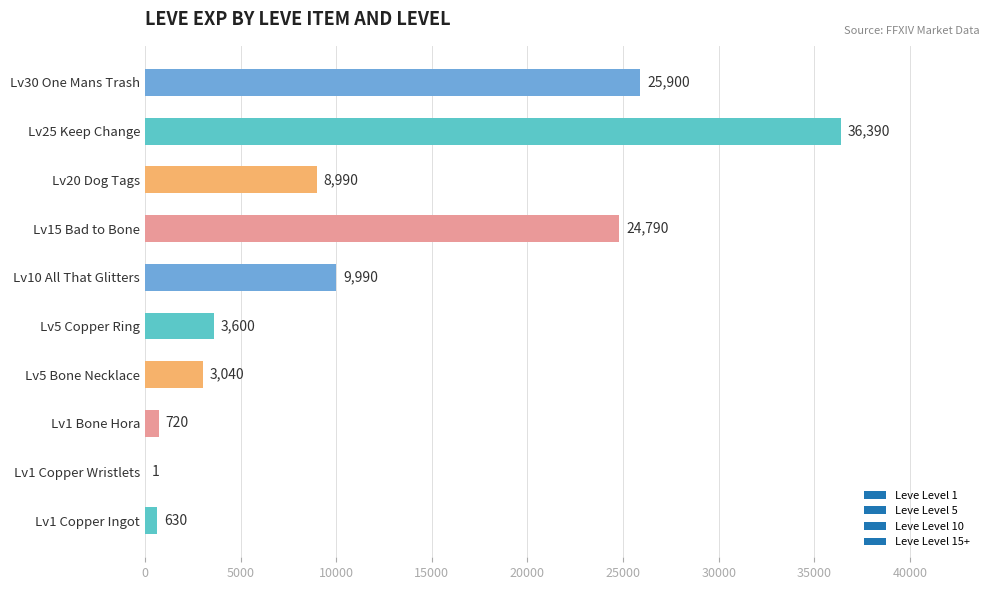

What is the sum of all values?

114051